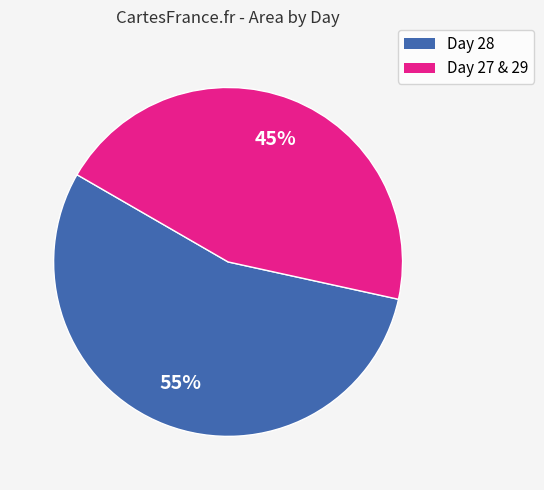

Does any single category account for the majority?

Yes